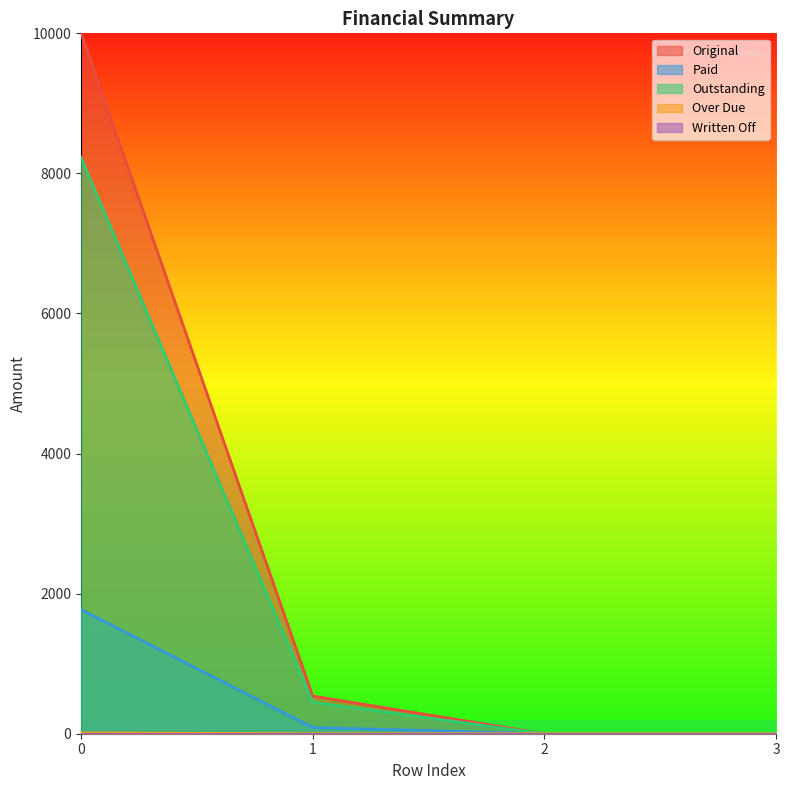

Is the value of Original at 0 greater than the value of Paid at 0?

Yes